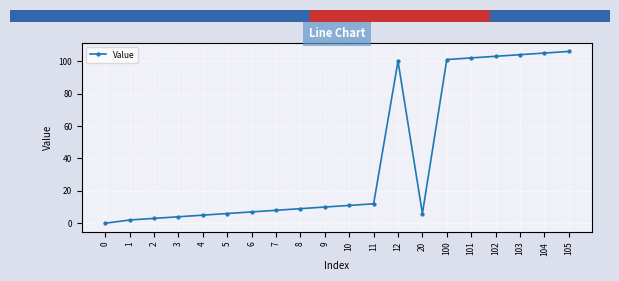

The chart shows a value of 102 at 101. True or false?

True